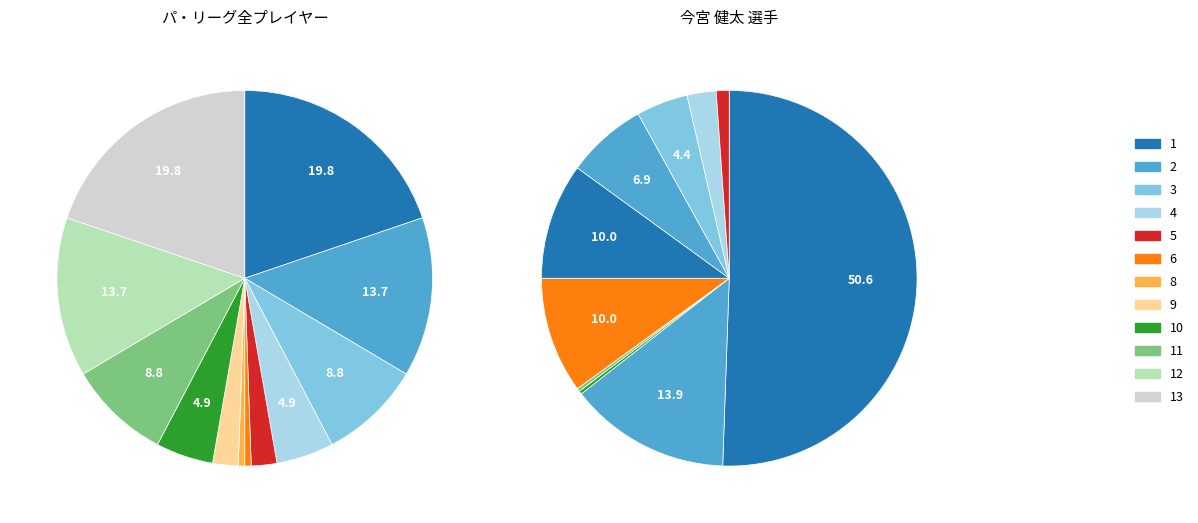

Is there a majority slice in this chart?

No